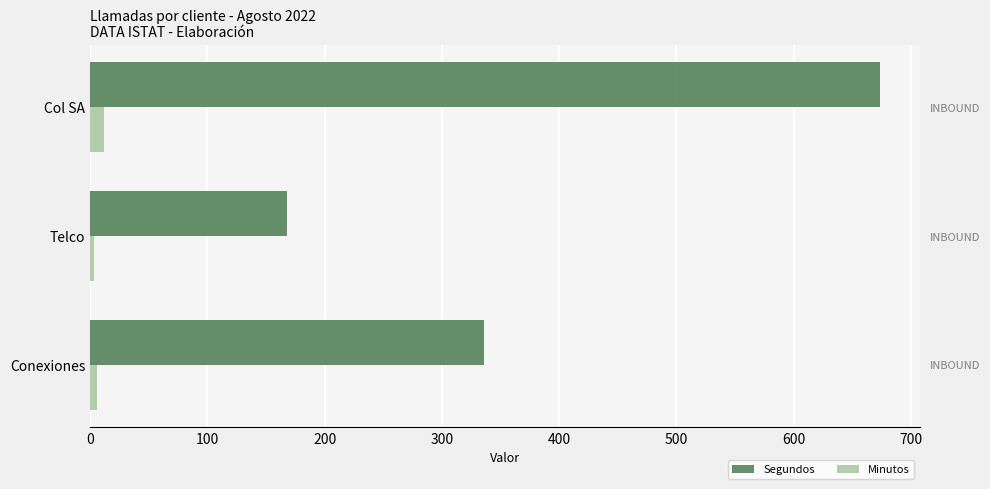

What value does the Minutos series have at Telco?

3